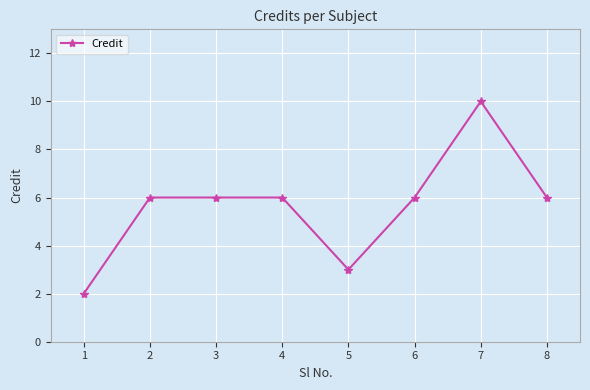

What is the difference between the maximum and minimum values?

8